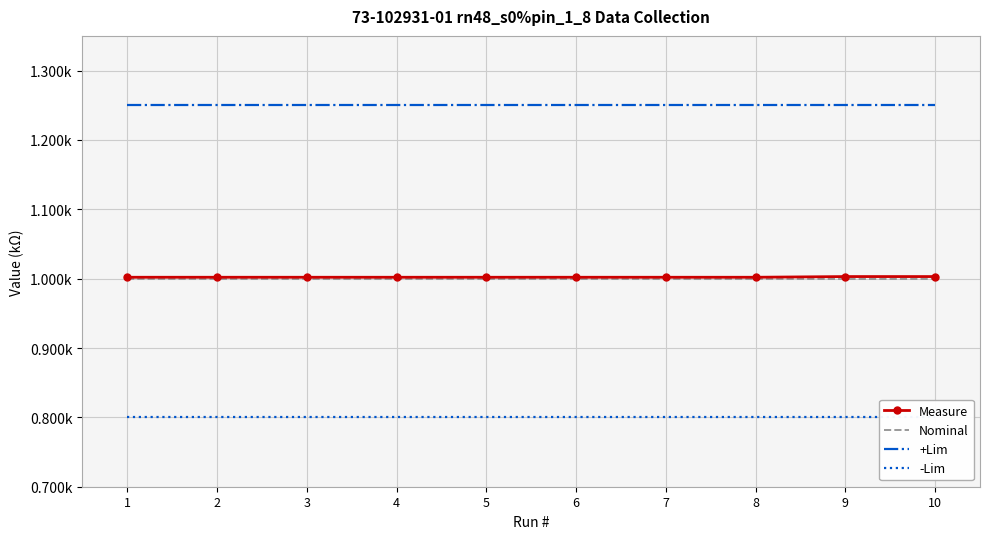

True or false: Nominal has a value of 1.0 at 2.

True